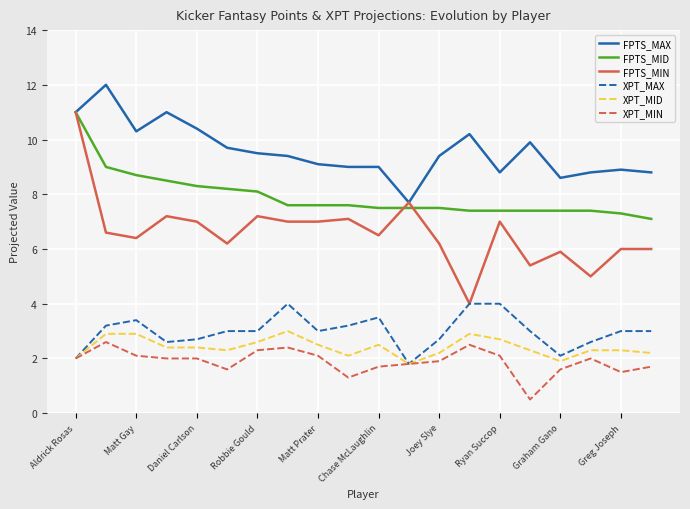

Which series has the largest total across all categories?

FPTS_MAX